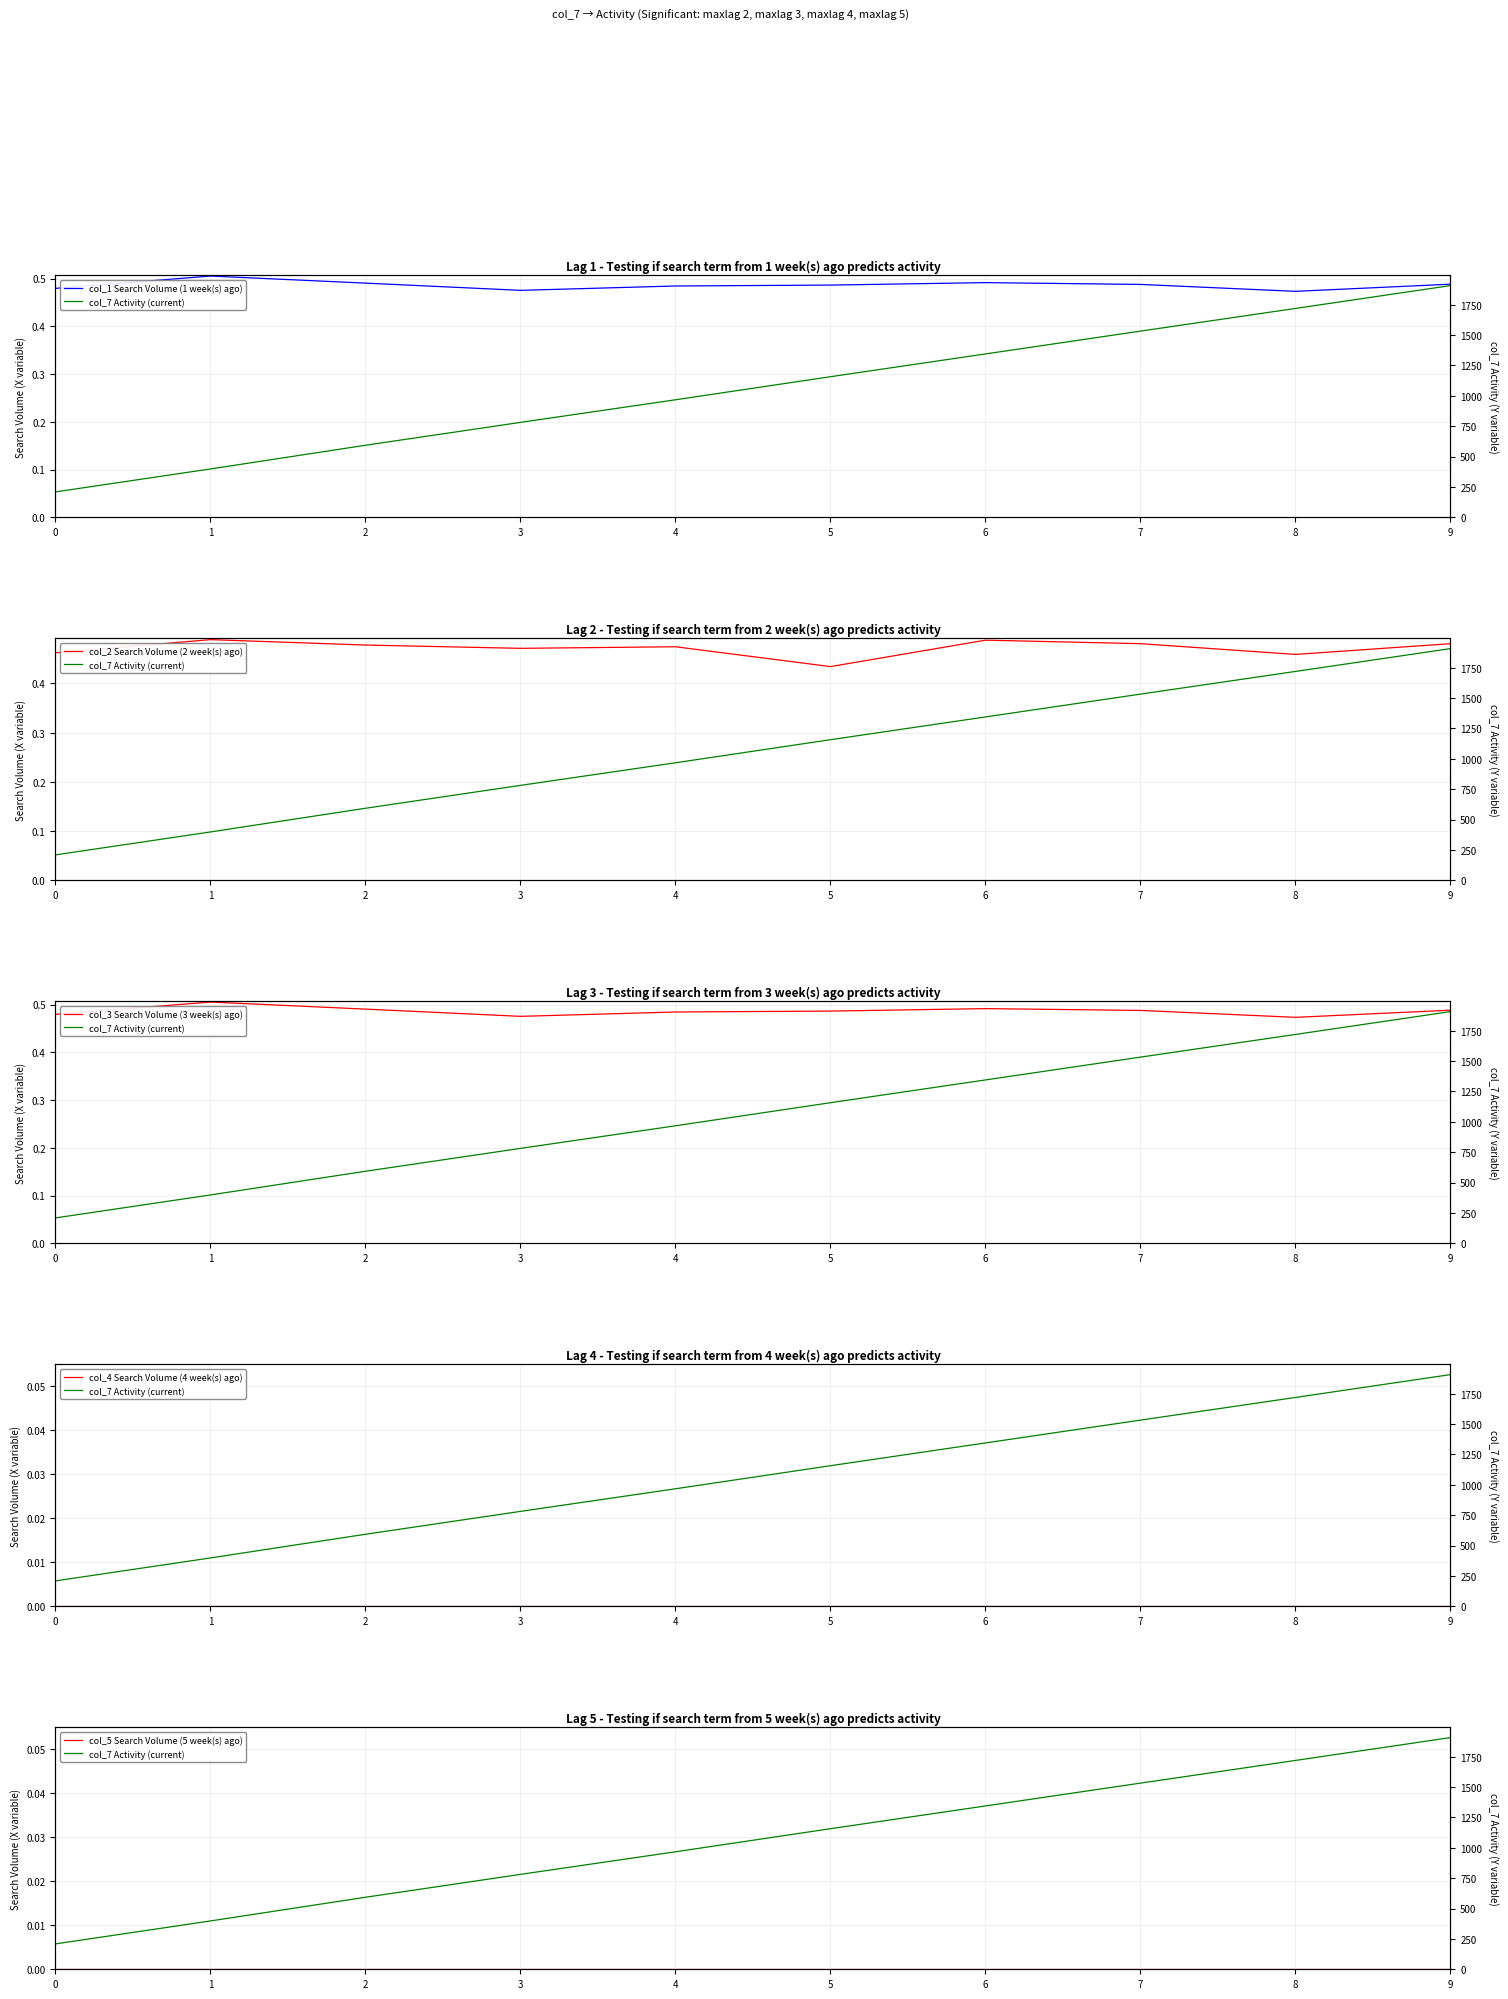

Reading left to right, list all the values displayed in this chart.

col_1 Search Volume (1 week(s) ago): 0.5	0.5	0.5	0.5	0.5	0.5	0.5	0.5	0.5	0.5
col_7 Activity (current): 209.0	398.1	593.1	781.5	967.6	1157.6	1345.2	1533.1	1719.9	1908.0
col_2 Search Volume (2 week(s) ago): 0.5	0.5	0.5	0.5	0.5	0.4	0.5	0.5	0.5	0.5
col_3 Search Volume (3 week(s) ago): 0.5	0.5	0.5	0.5	0.5	0.5	0.5	0.5	0.5	0.5
col_4 Search Volume (4 week(s) ago): 0.0	0.0	0.0	0.0	0.0	0.0	0.0	0.0	0.0	0.0
col_5 Search Volume (5 week(s) ago): 0.0	0.0	0.0	0.0	0.0	0.0	0.0	0.0	0.0	0.0